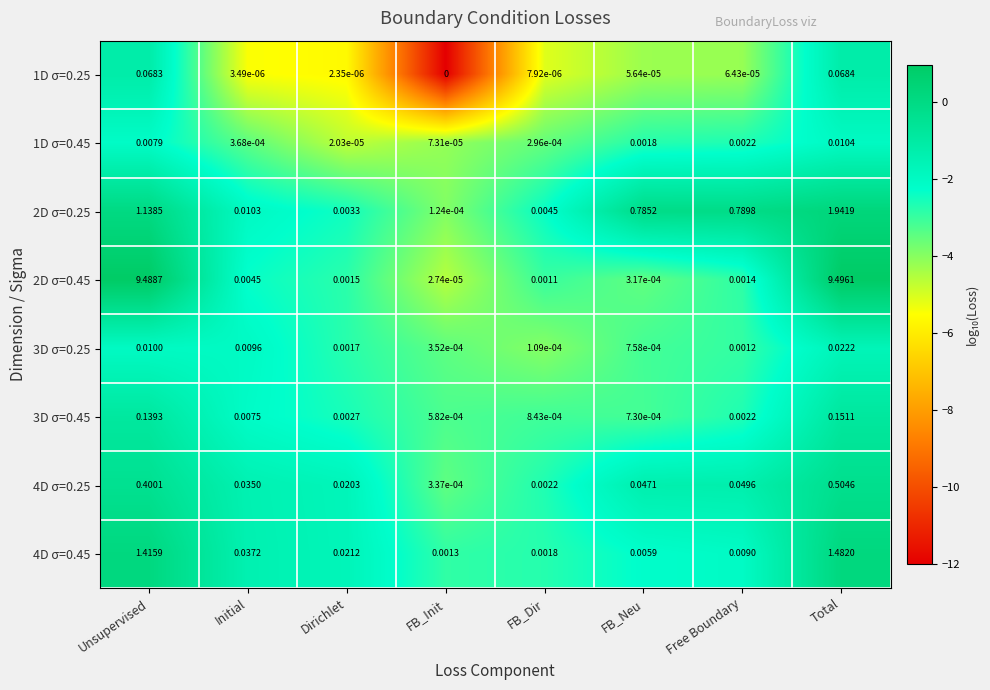

At which category is the sum across all series the highest?

Total